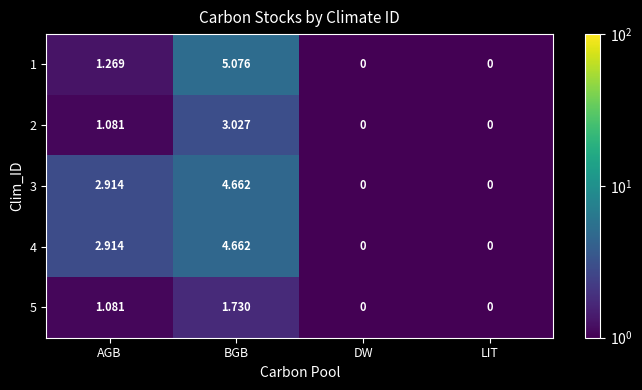

At which category is the sum across all series the highest?

BGB